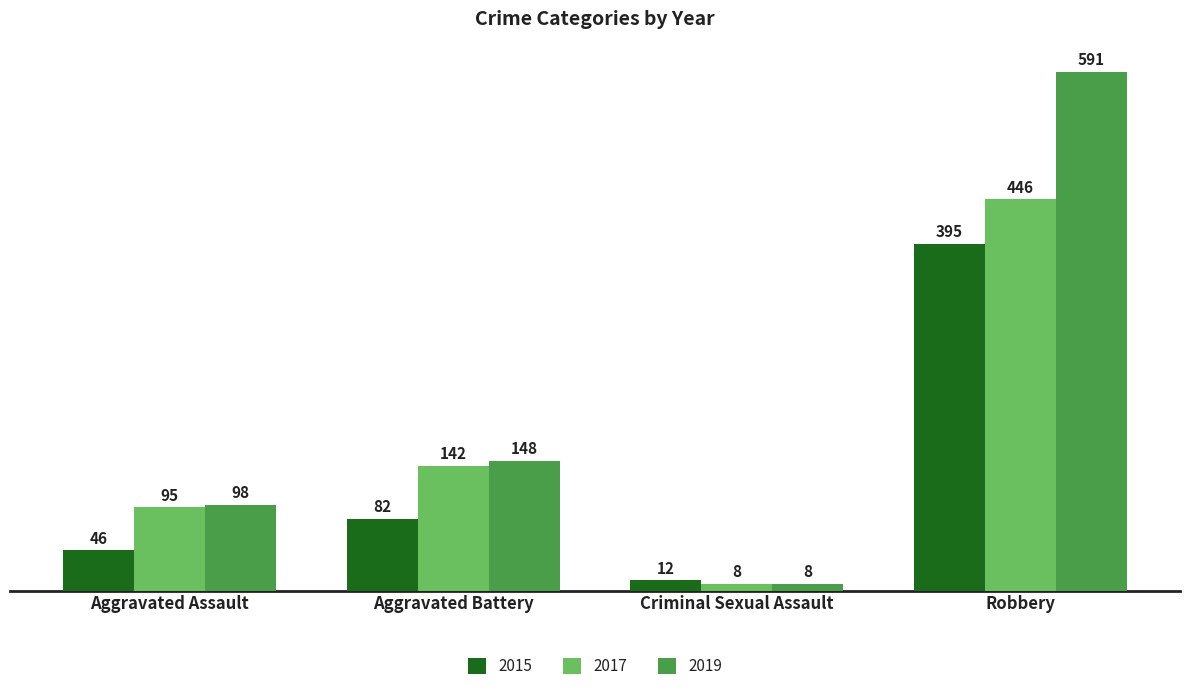

What is the difference between the maximum and second lowest values in the 2019 series?

493